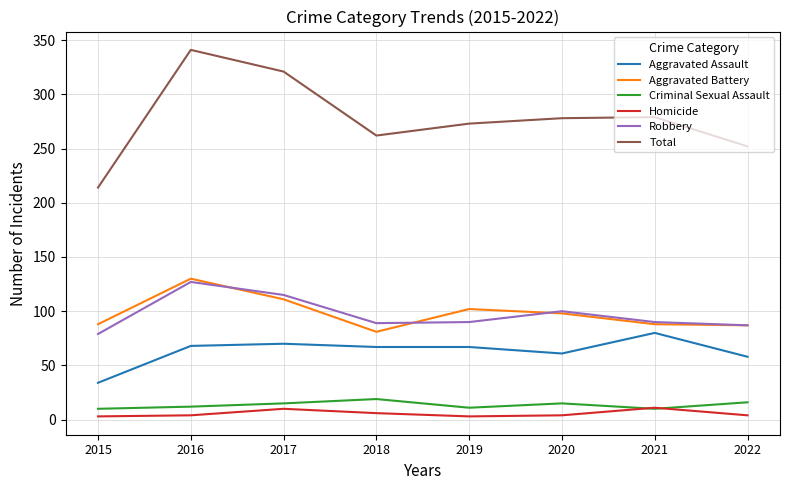

What is the difference between the maximum and second lowest values in the Robbery series?

40